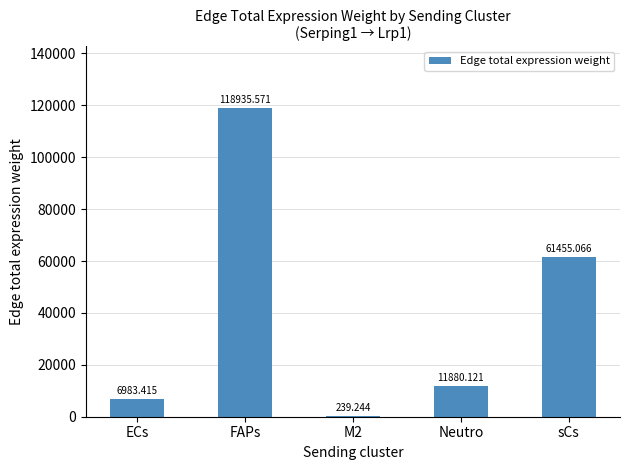

Where does the data first go above 11880?

FAPs